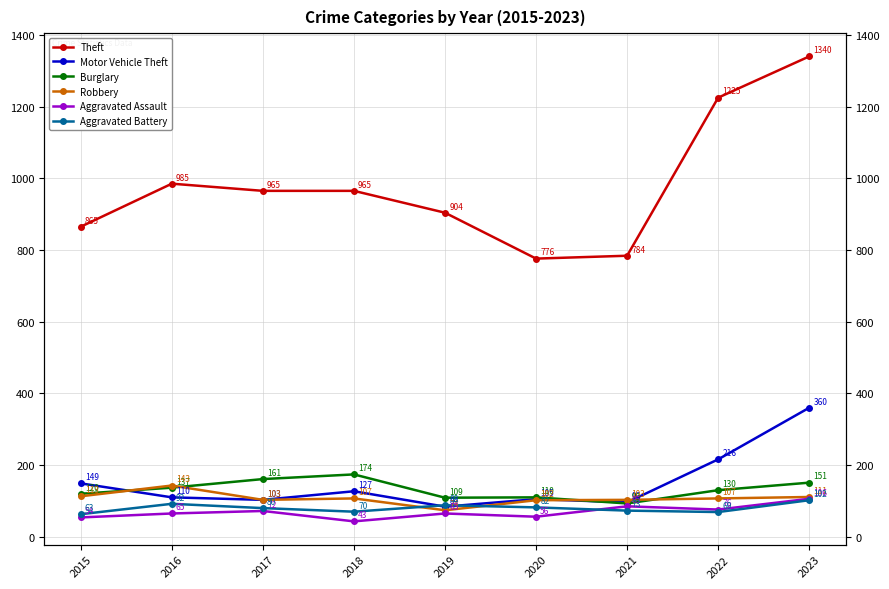

What is the difference between the Burglary values at 2019 and 2017?

52